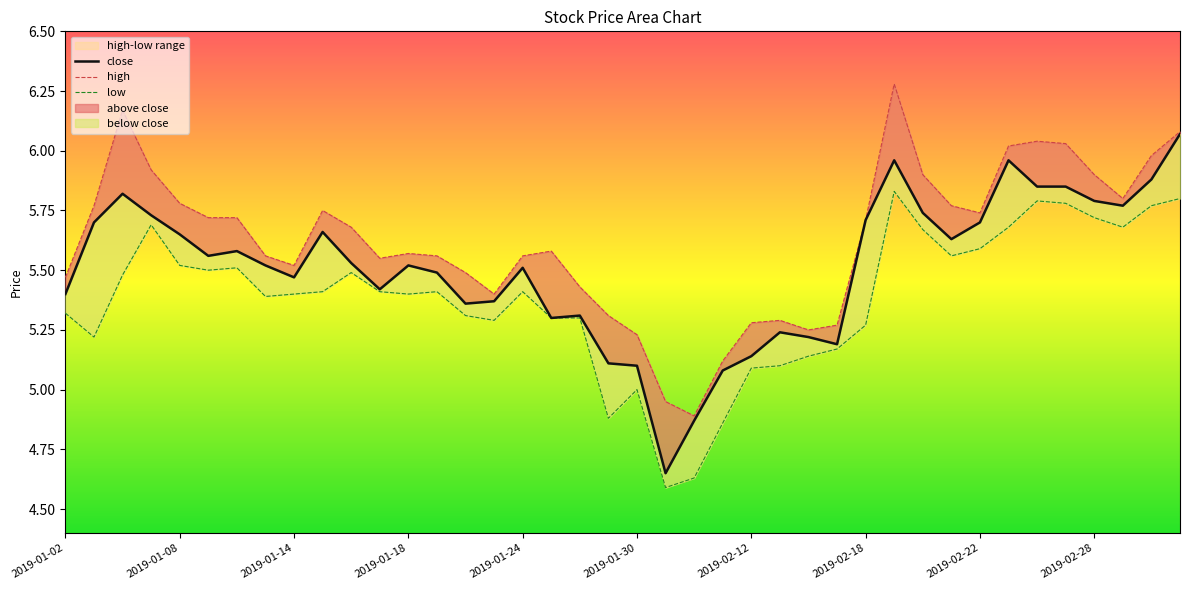

List the labels in order of close value, smallest first.

21, 22, 23, 20, 19, 24, 27, 26, 25, 17, 18, 14, 15, 2019-01-02, 11, 2019-02-22, 13, 16, 2019-02-18, 12, 10, 2019-01-30, 2019-02-12, 31, 2019-01-24, 2019-02-28, 2019-01-08, 32, 28, 2019-01-18, 30, 37, 36, 2019-01-14, 34, 35, 38, 29, 33, 39